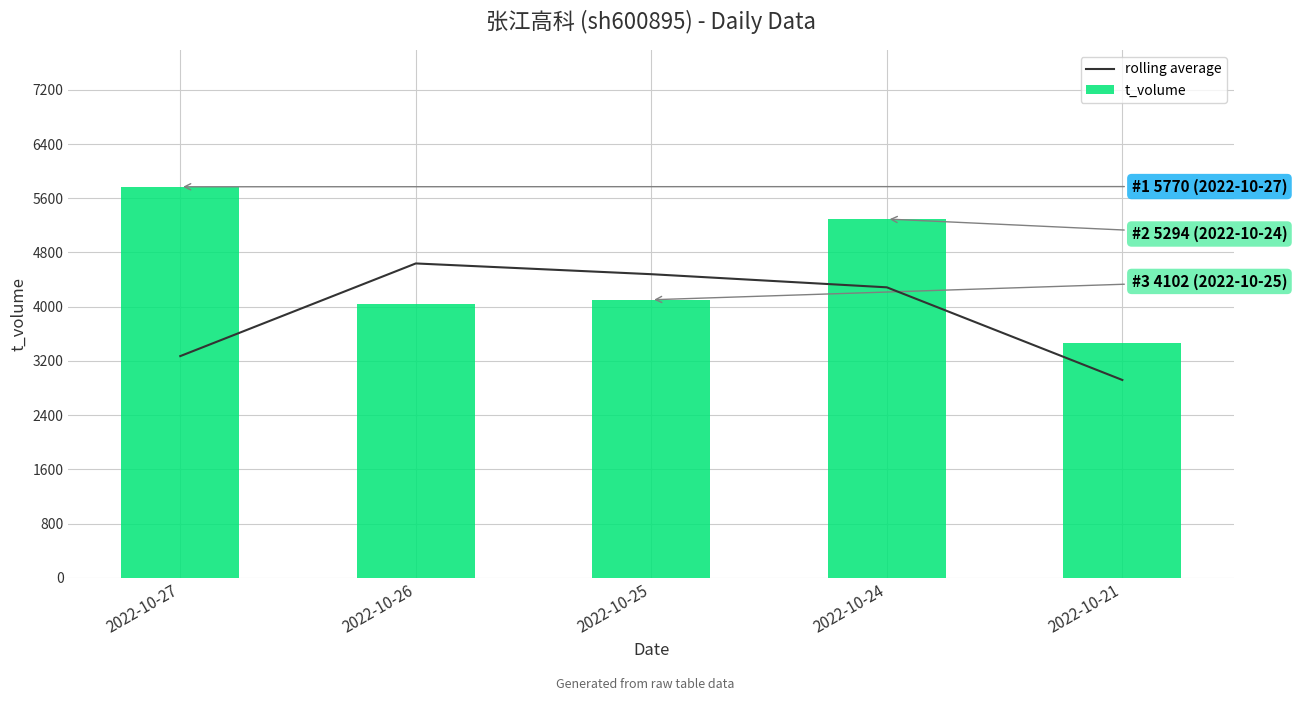

At which label is rolling average closest to 3778?

2022-10-27